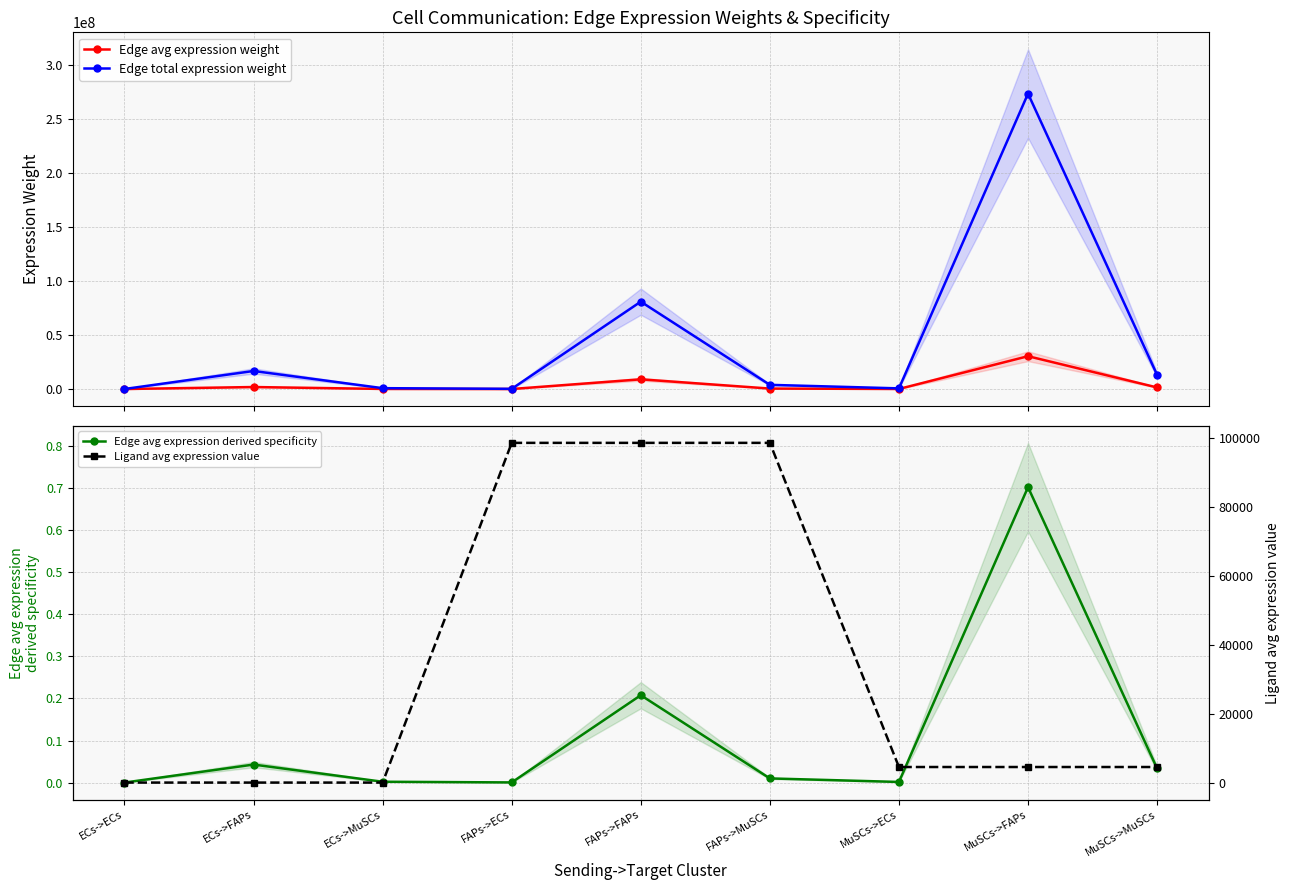

What position from the right is FAPs->MuSCs?

4